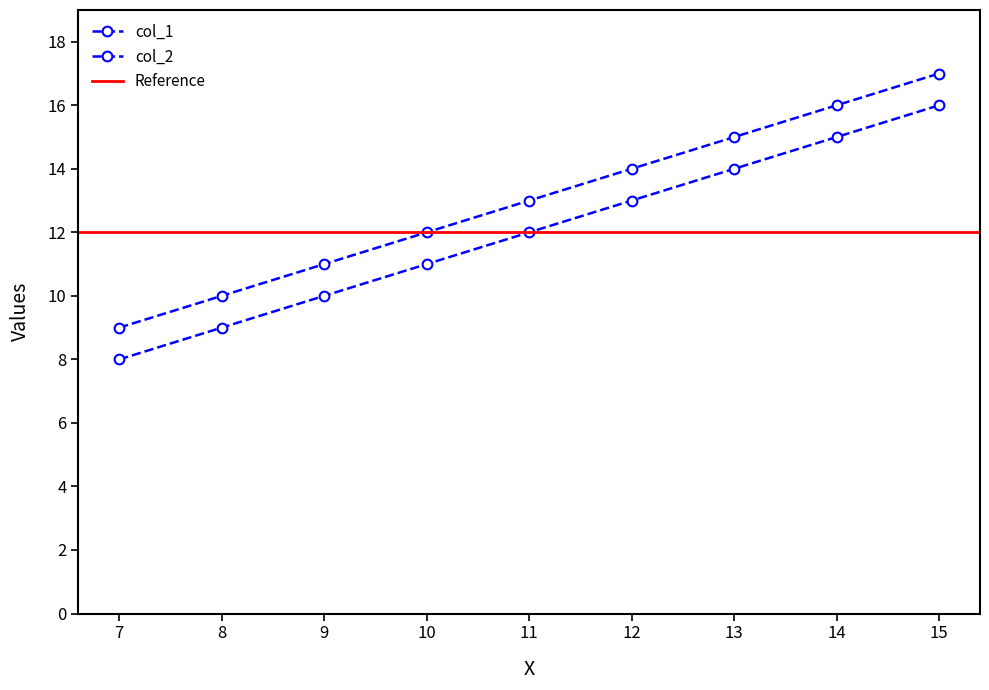

At which category does the chart reach its minimum across all series?

7